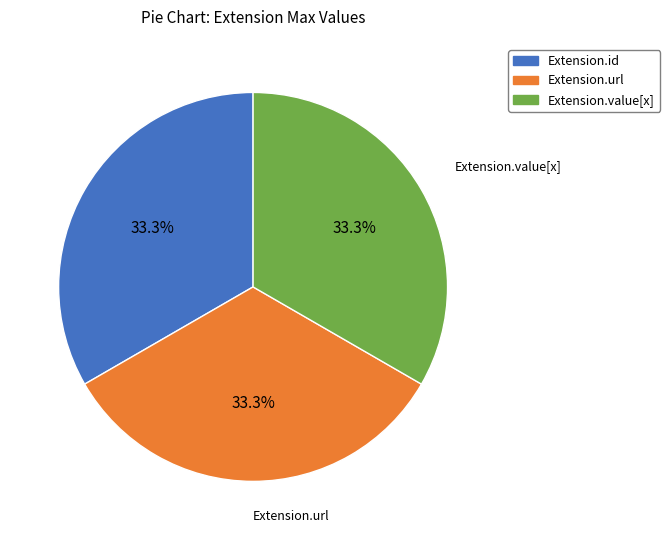

To the nearest percent, what is the difference between the largest and smallest slice percentages?

0%